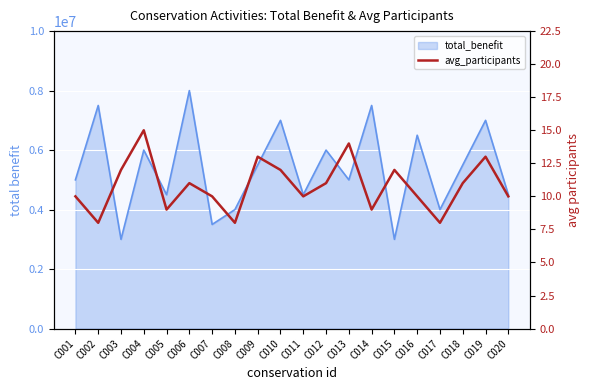

What is the value of the 8th point from the left?

8